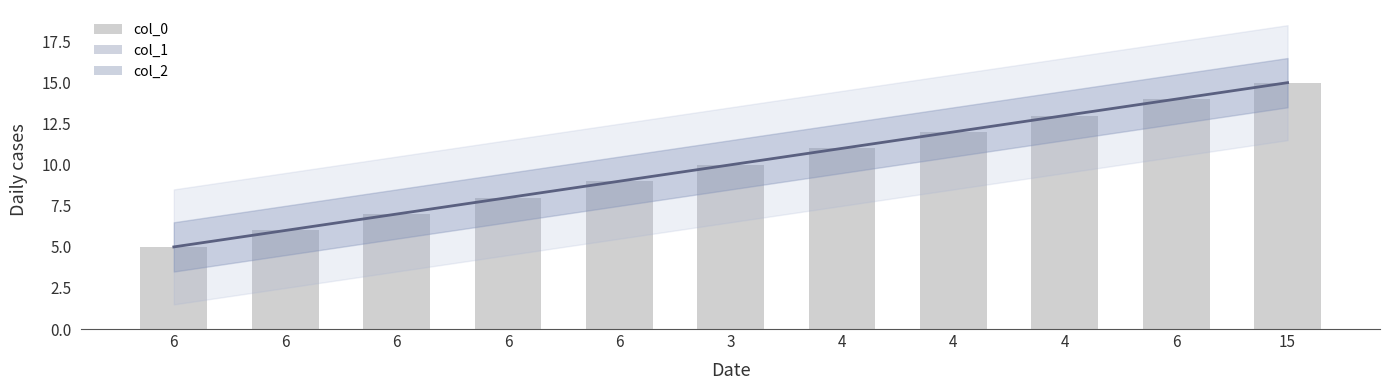

At which category is the sum across all series the highest?

15